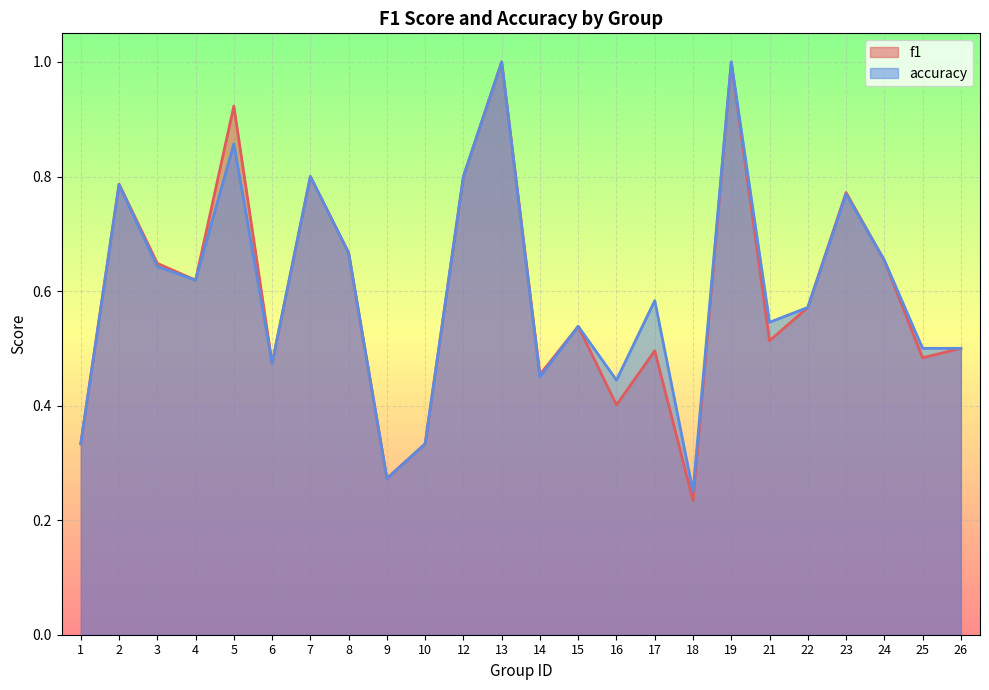

Rank the categories by f1 value from lowest to highest.

18, 9, 1, 10, 16, 14, 6, 25, 17, 26, 21, 15, 22, 4, 3, 24, 8, 23, 2, 7, 12, 5, 13, 19